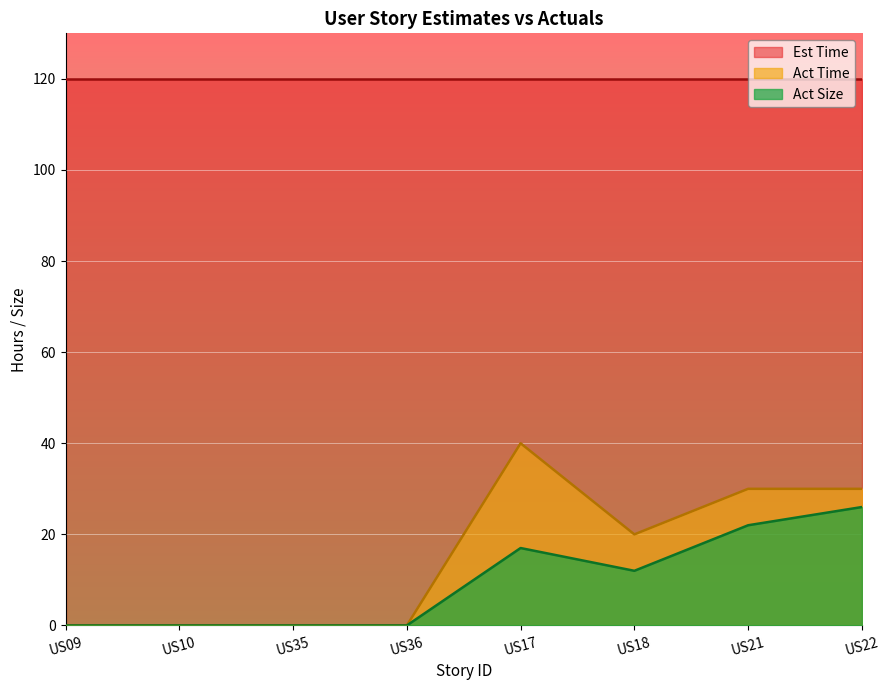

At how many categories does at least one series exceed 7?

8